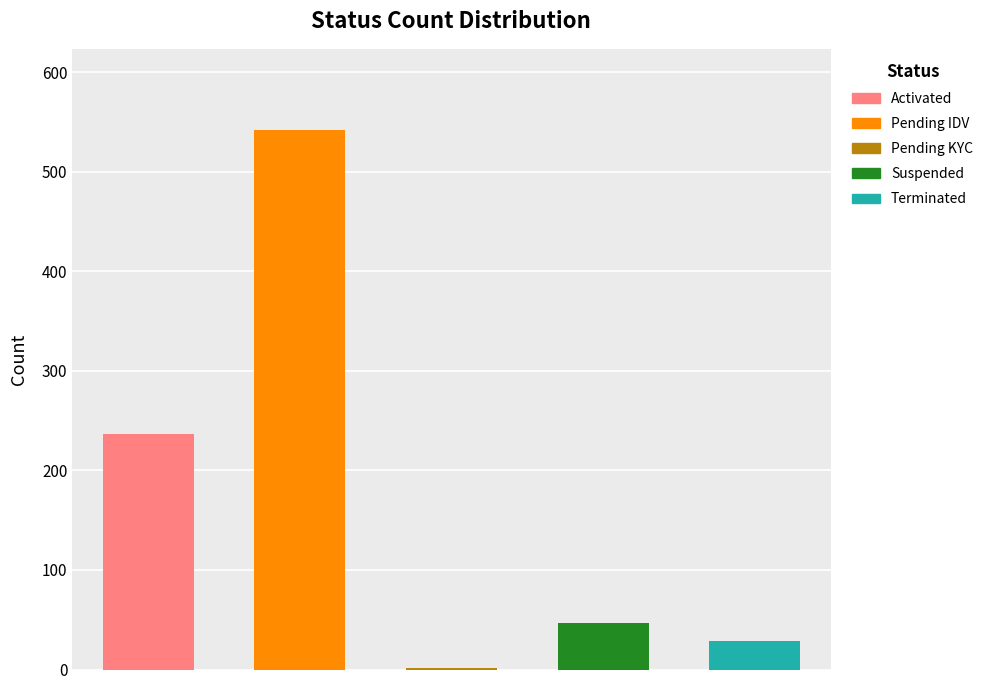

Which label corresponds to the largest value in the chart?

Pending IDV